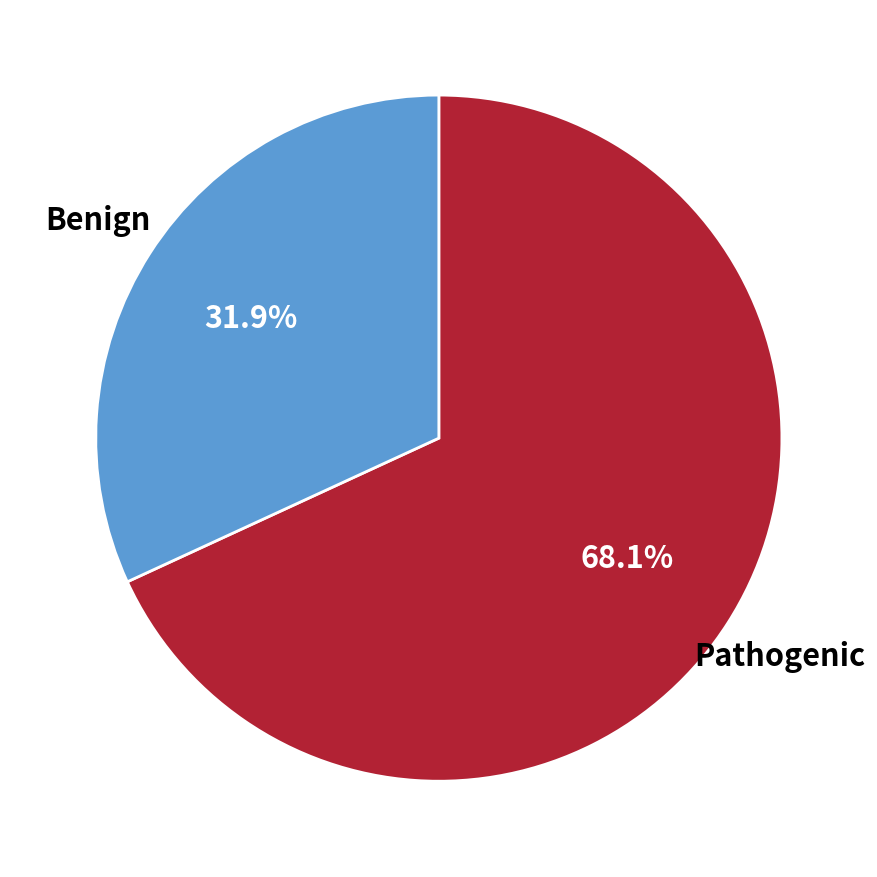

Is there any slice that represents more than half of the pie?

Yes